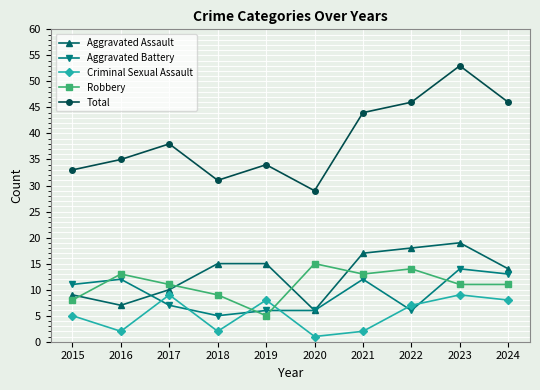

Reading left to right, what are all the values shown in this chart?

Aggravated Assault: 2015=9	2016=7	2017=10	2018=15	2019=15	2020=6	2021=17	2022=18	2023=19	2024=14
Aggravated Battery: 2015=11	2016=12	2017=7	2018=5	2019=6	2020=6	2021=12	2022=6	2023=14	2024=13
Criminal Sexual Assault: 2015=5	2016=2	2017=9	2018=2	2019=8	2020=1	2021=2	2022=7	2023=9	2024=8
Robbery: 2015=8	2016=13	2017=11	2018=9	2019=5	2020=15	2021=13	2022=14	2023=11	2024=11
Total: 2015=33	2016=35	2017=38	2018=31	2019=34	2020=29	2021=44	2022=46	2023=53	2024=46